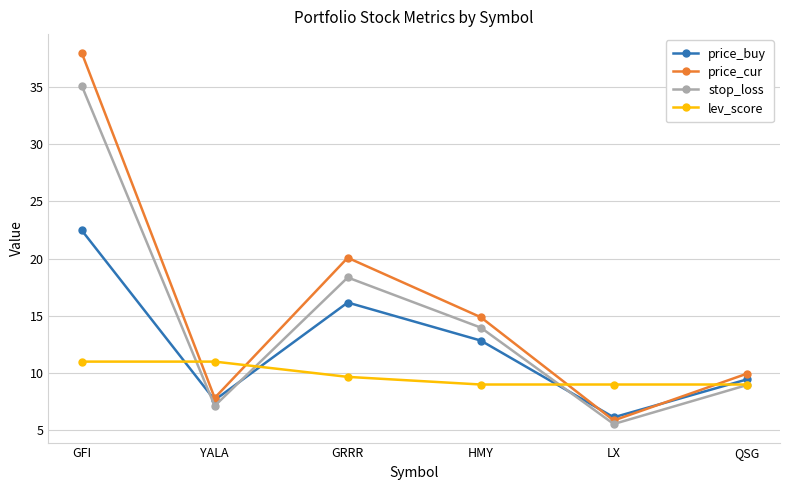

How many interior local valleys does the price_buy series have?

2